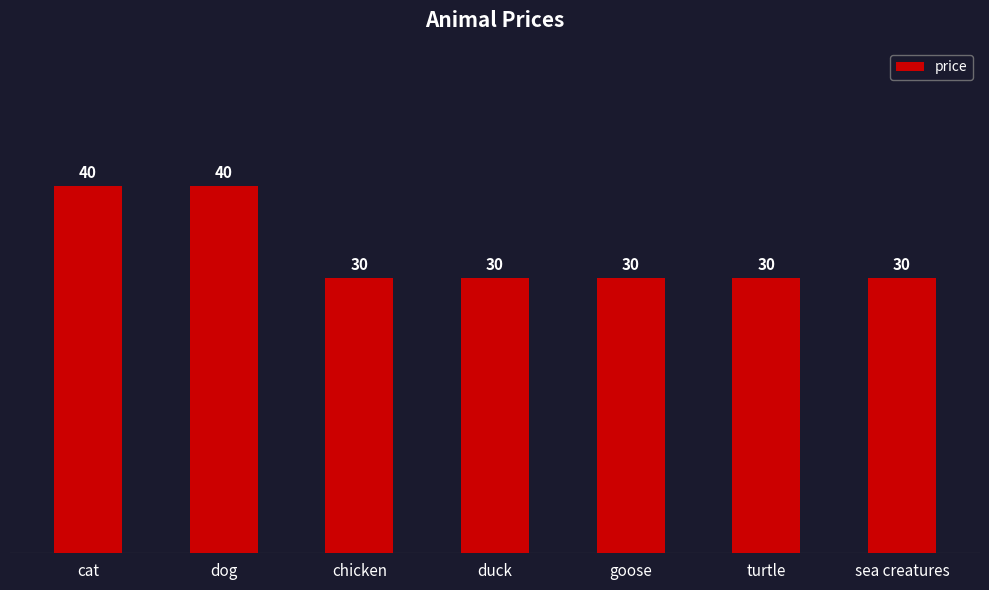

Reading right to left, list all the values displayed in this chart.

30	30	30	30	30	40	40